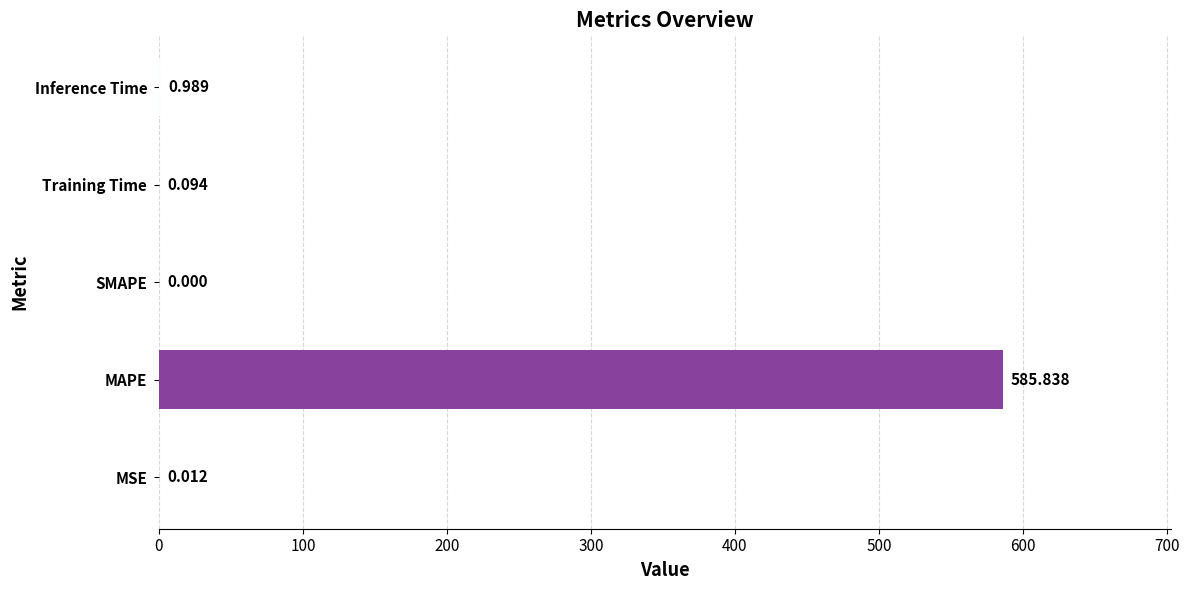

How many categories are shown in the chart?

5